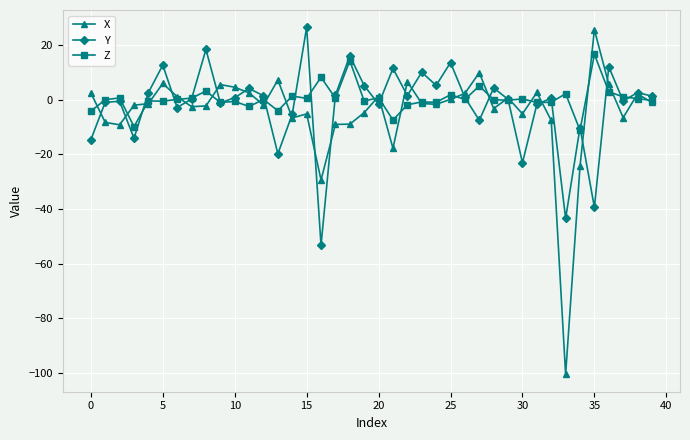

How many interior local peaks does the Y series have?

14